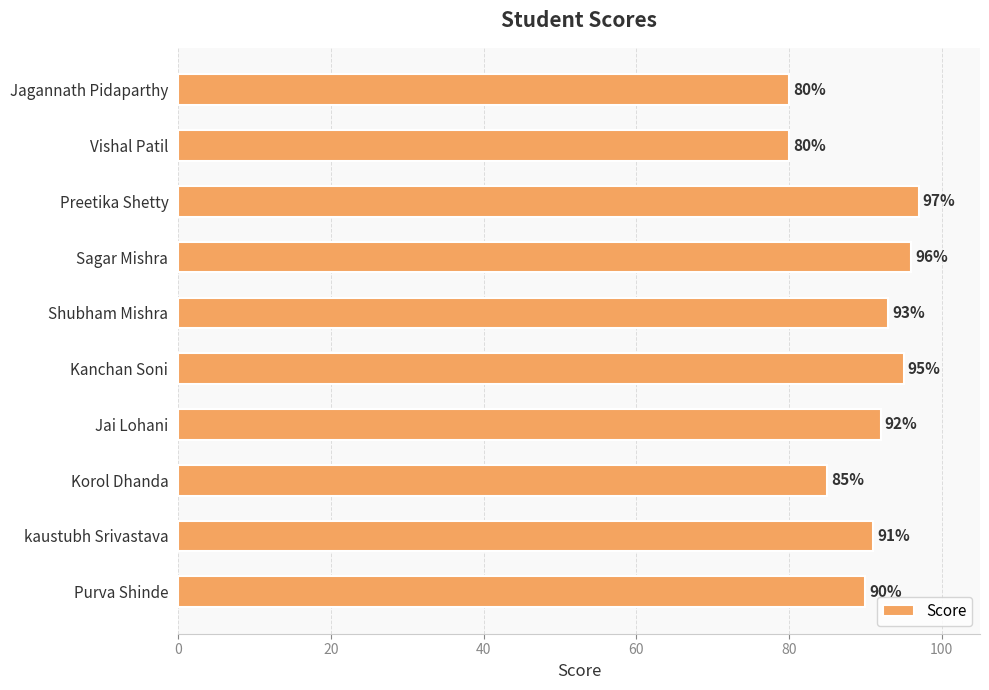

Reading top to bottom, extract all data points from this chart.

80	80	97	96	93	95	92	85	91	90